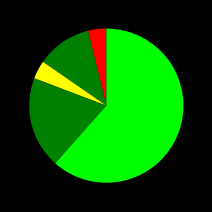

Count the number of slices in the pie.

5